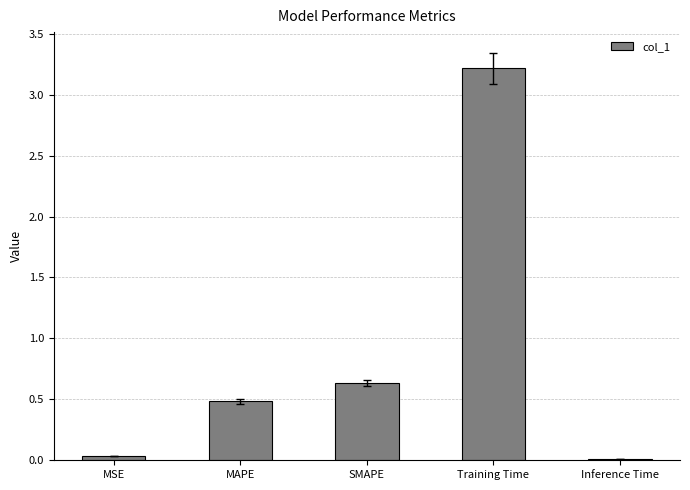

Is it true that the value at MSE is 0.0?

True